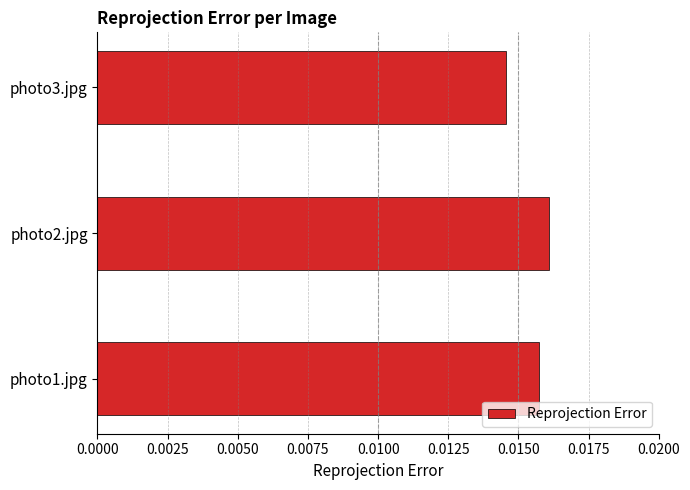

Are the bars horizontal?

Yes